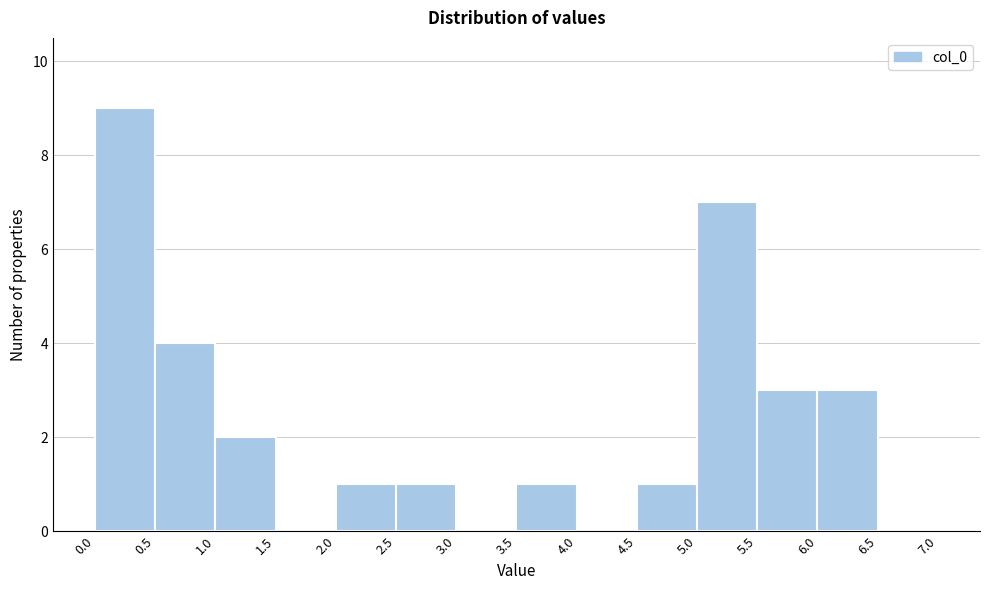

Over which range of the x-axis is the bar tallest?

0.0 to 0.5